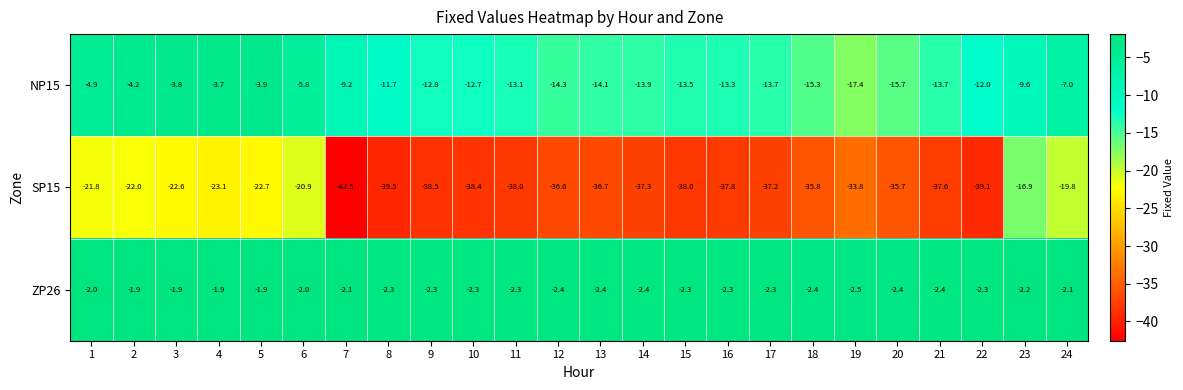

What is the total value across all series at 22?

-53.4